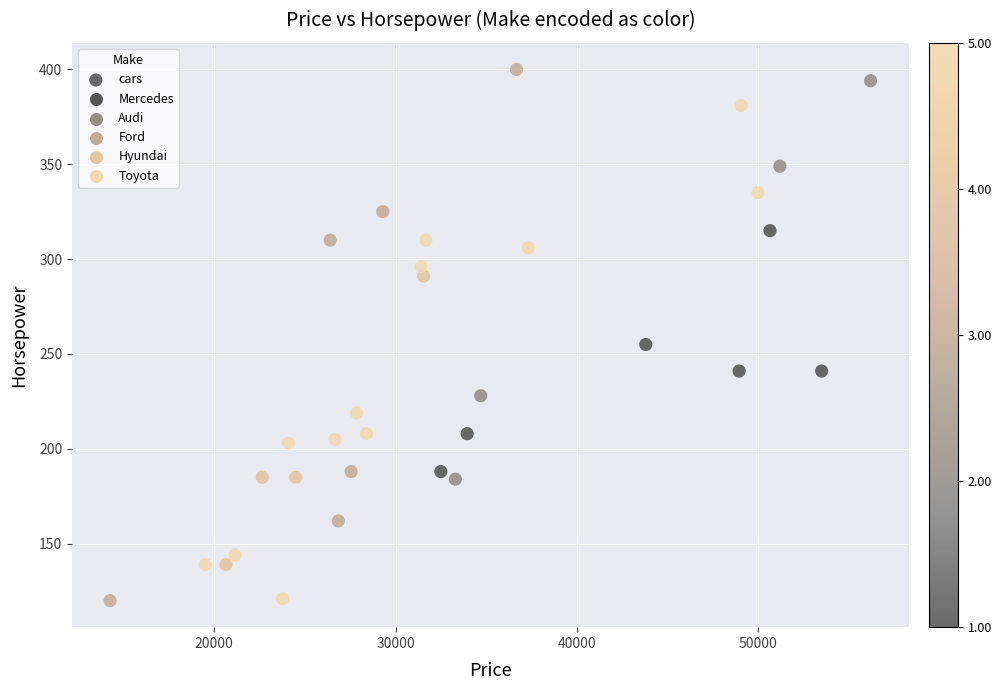

What is the range of Y values (max minus min)?

280